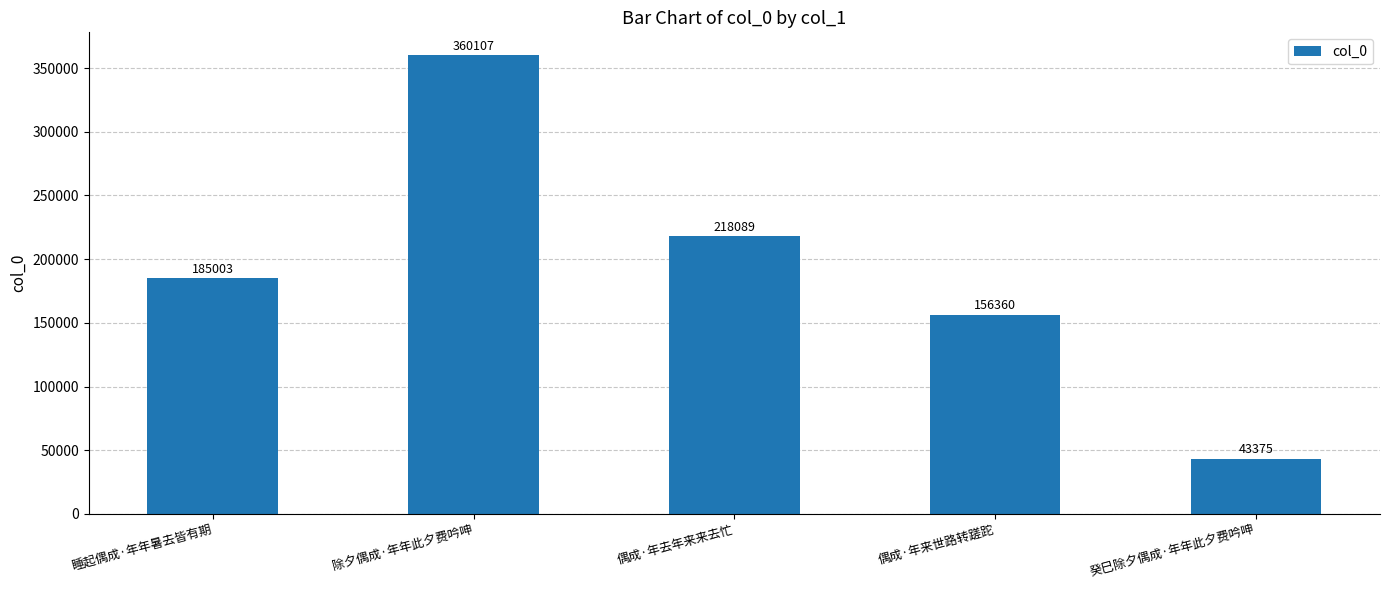

List the labels in order of value, smallest first.

癸巳除夕偶成·年年此夕费吟呻, 偶成·年来世路转蹉跎, 睡起偶成·年年暑去皆有期, 偶成·年去年来来去忙, 除夕偶成·年年此夕费吟呻